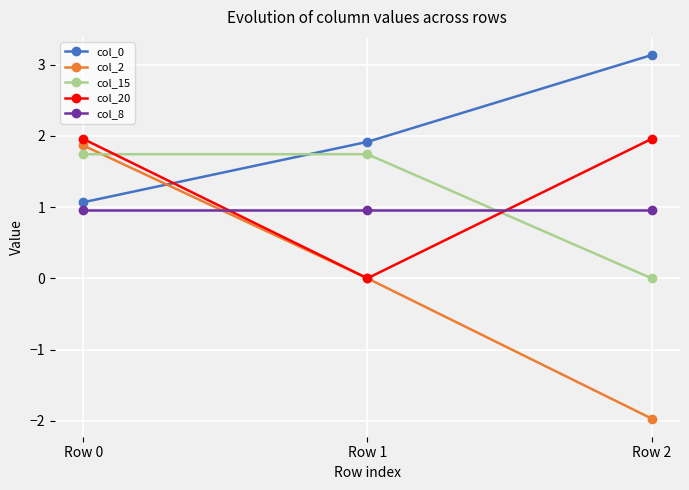

What is the value of the col_0 point at the 3rd from the left?

3.1